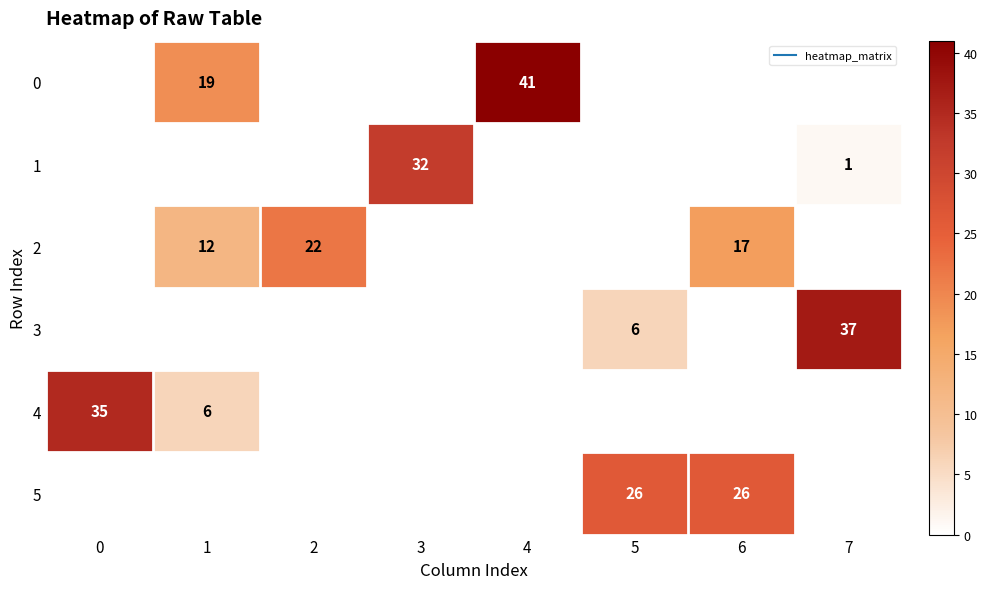

How many values in the 3 series exceed 0?

2